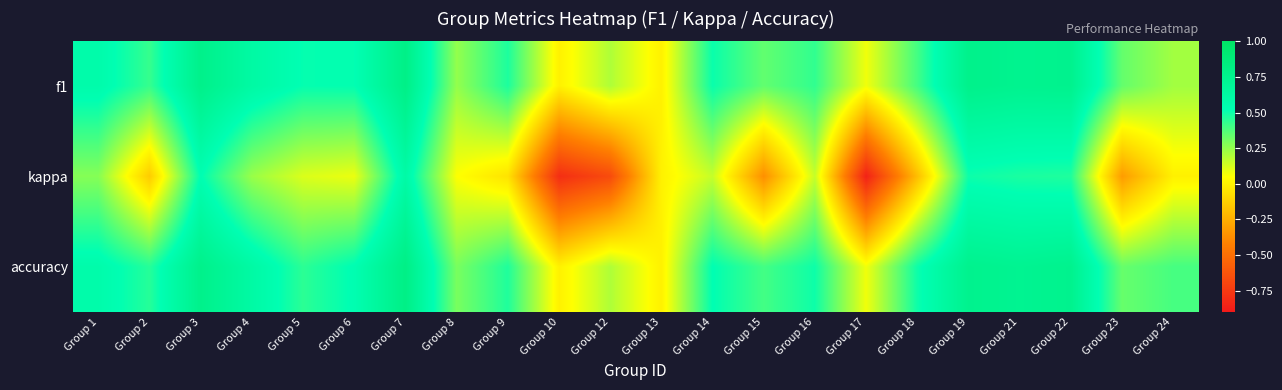

What is the maximum value shown in the chart?

0.8